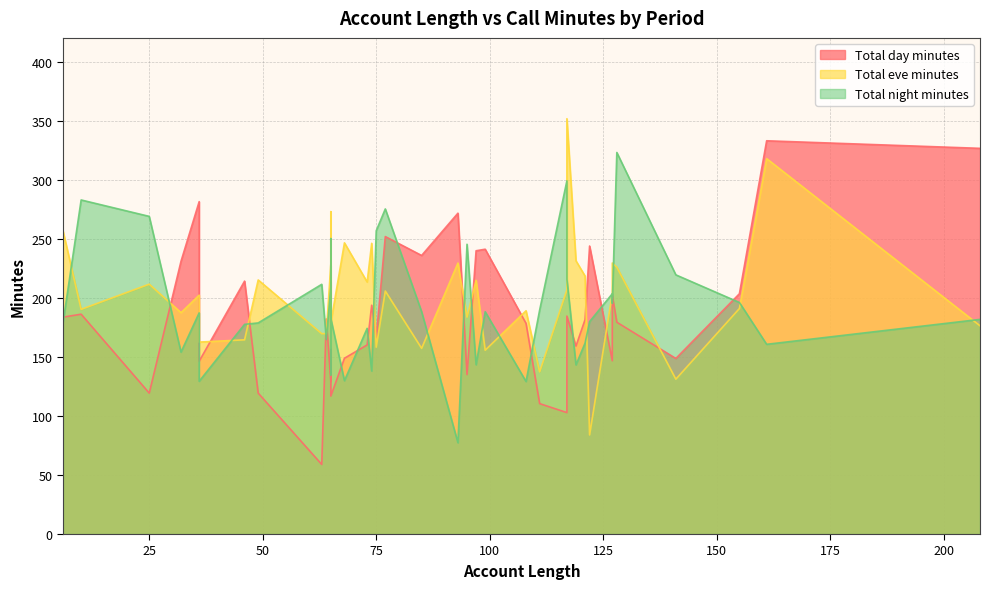

How many categories are shown in the chart?

40